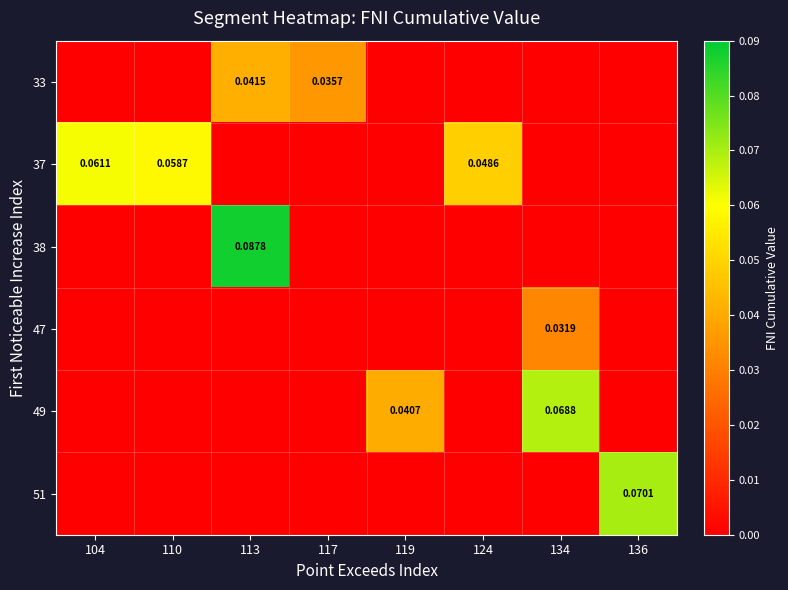

Reading left to right, what are all the values shown in this chart?

row_0: 0.0	0.0	0.0	0.0	0.0	0.0	0.0	0.0
row_1: 0.1	0.1	0.0	0.0	0.0	0.0	0.0	0.0
row_2: 0.0	0.0	0.1	0.0	0.0	0.0	0.0	0.0
row_3: 0.0	0.0	0.0	0.0	0.0	0.0	0.0	0.0
row_4: 0.0	0.0	0.0	0.0	0.0	0.0	0.1	0.0
row_5: 0.0	0.0	0.0	0.0	0.0	0.0	0.0	0.1